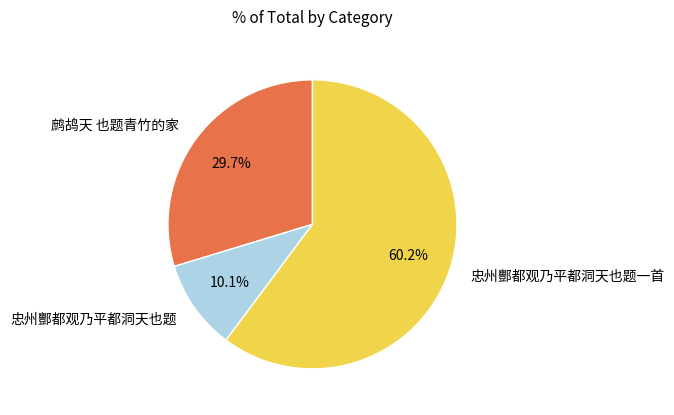

Combined, do 鹧鸪天 也题青竹的家 and 忠州酆都观乃平都洞天也题 account for over 50%?

No